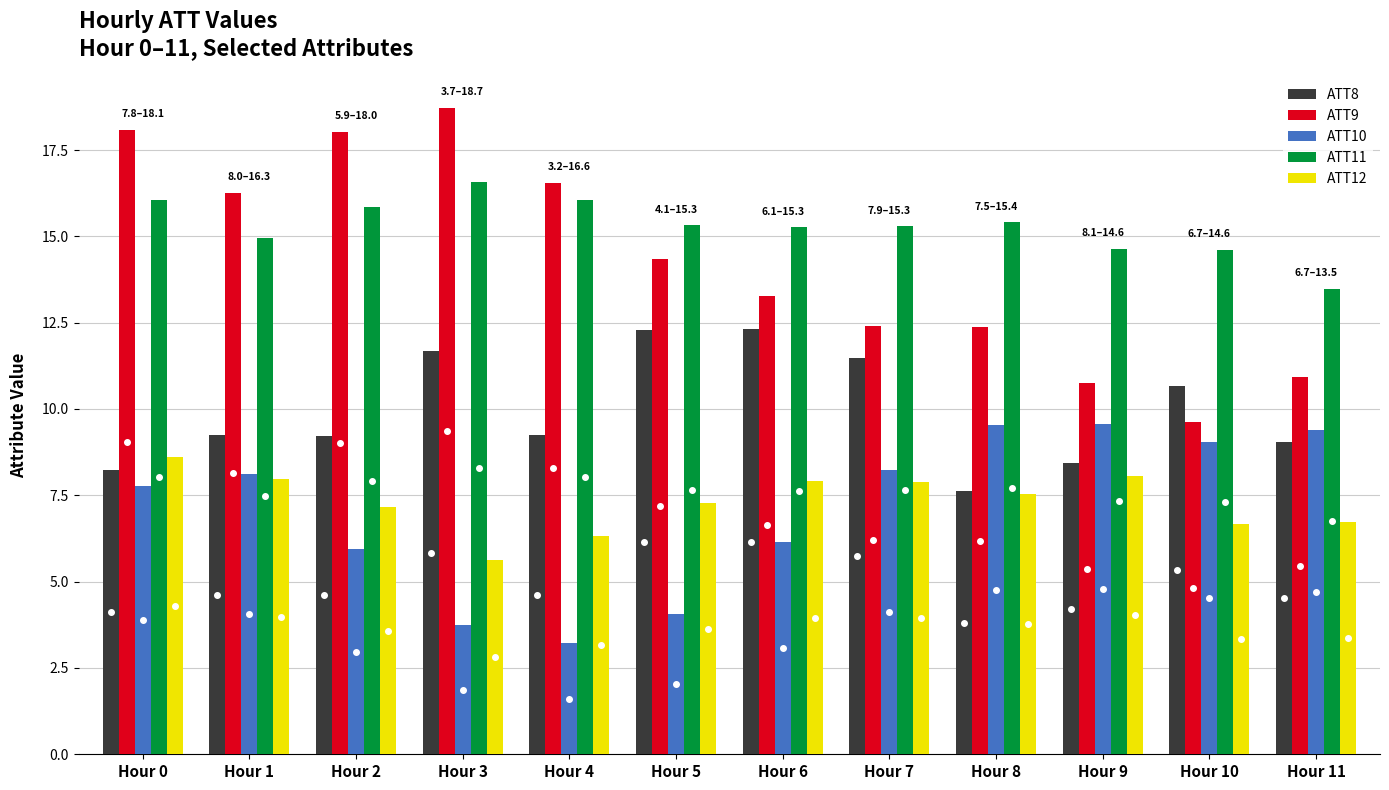

What is the average value of the ATT10 series?

7.1